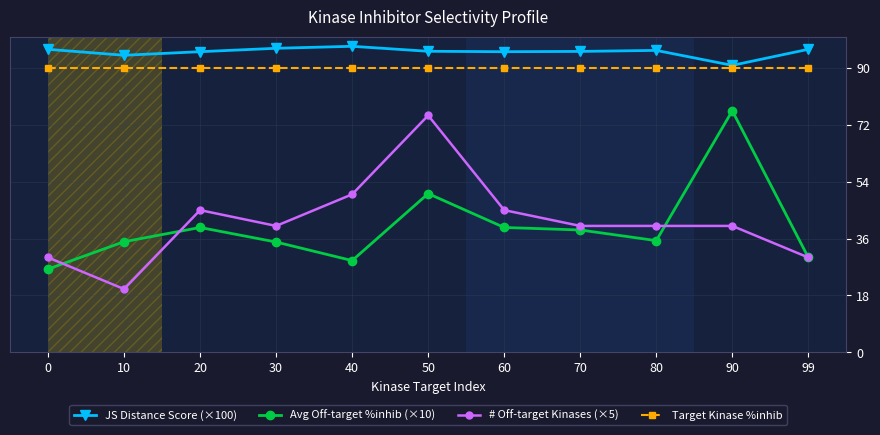

True or false: Target Kinase %inhib and Avg Off-target %inhib (×10) intersect in this chart.

False